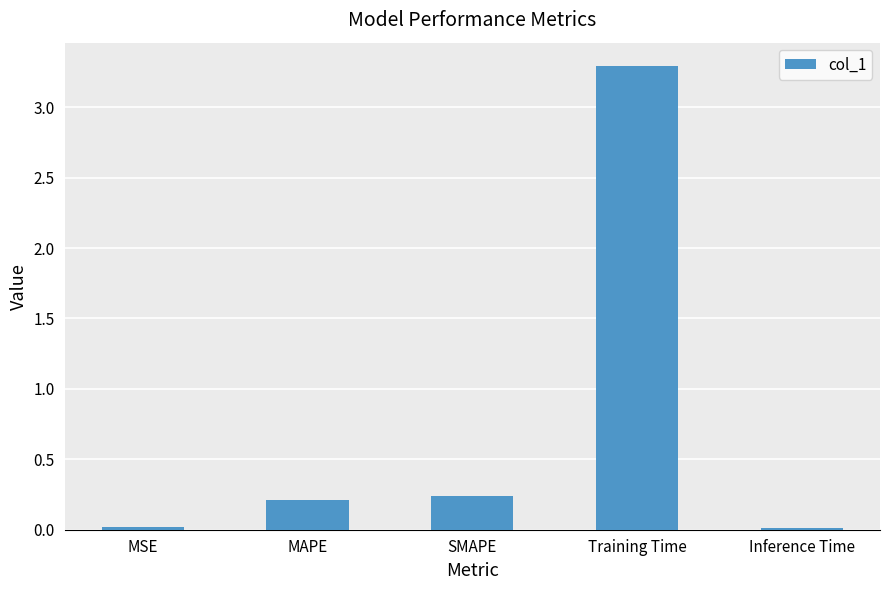

What is the maximum value shown in the chart?

3.3